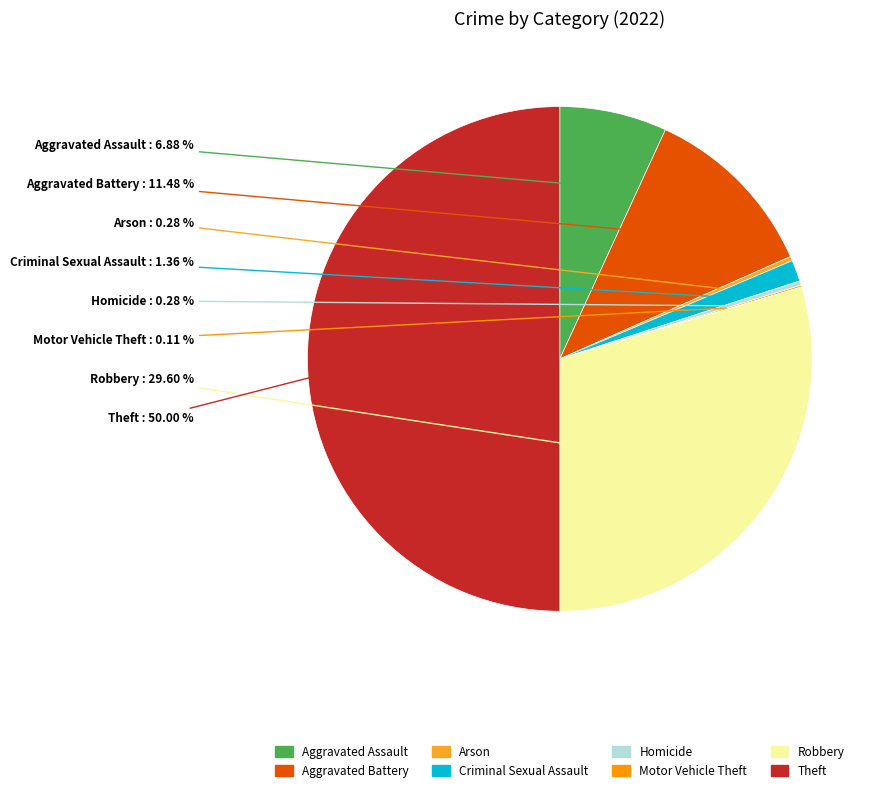

What is the largest slice in the pie chart?

Theft